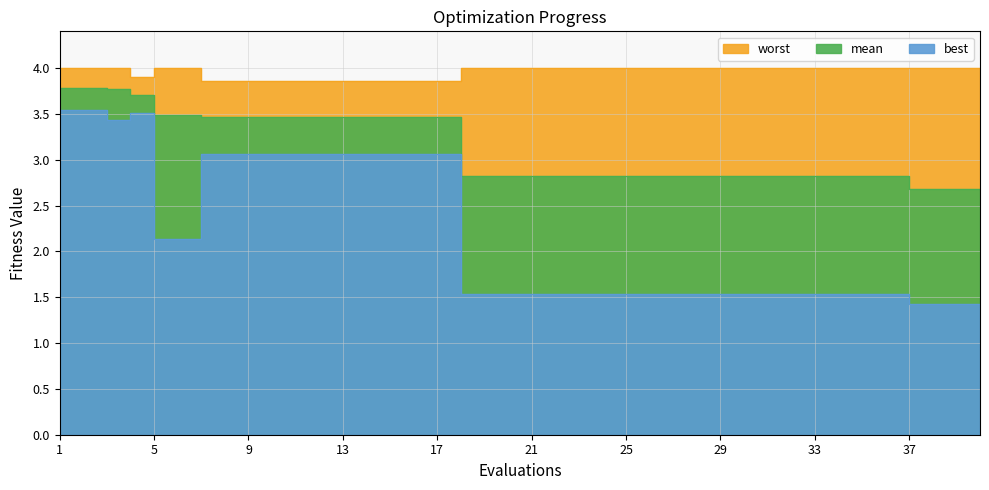

What is the difference between the highest and lowest values at 21?

2.5